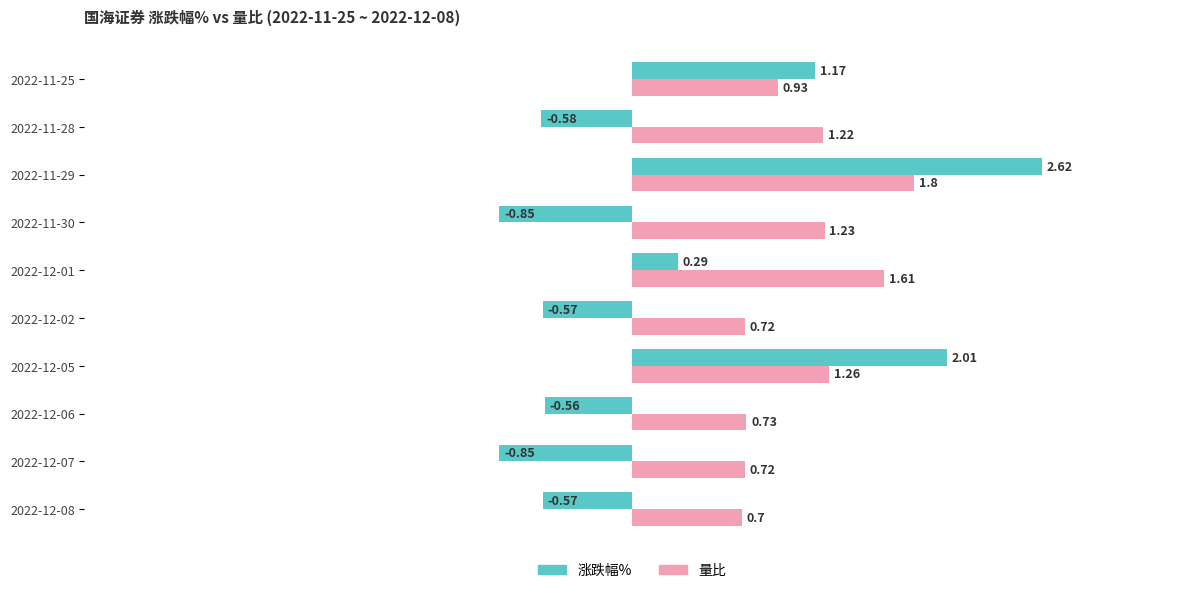

How many values in 涨跌幅% are below zero?

6